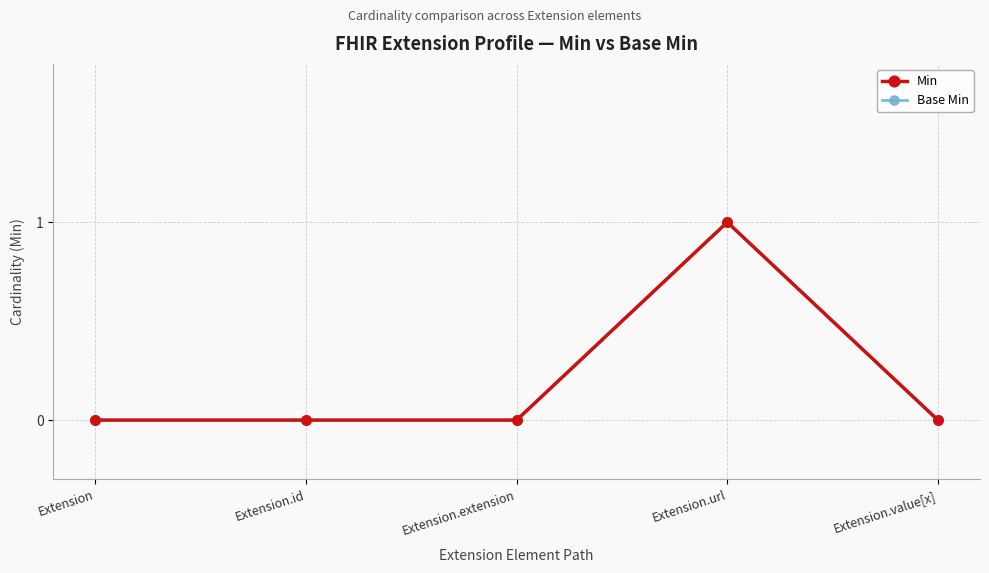

What are all the series names shown in the legend?

Min, Base Min